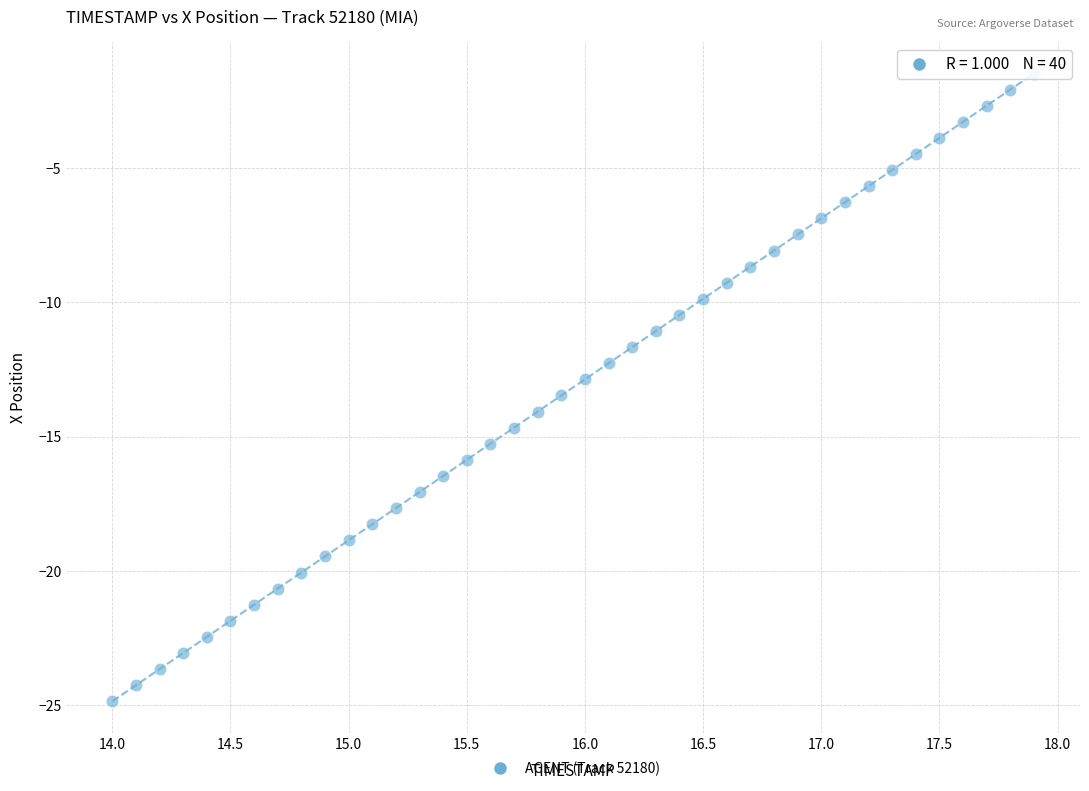

What is the range of Y values (max minus min)?

23.4